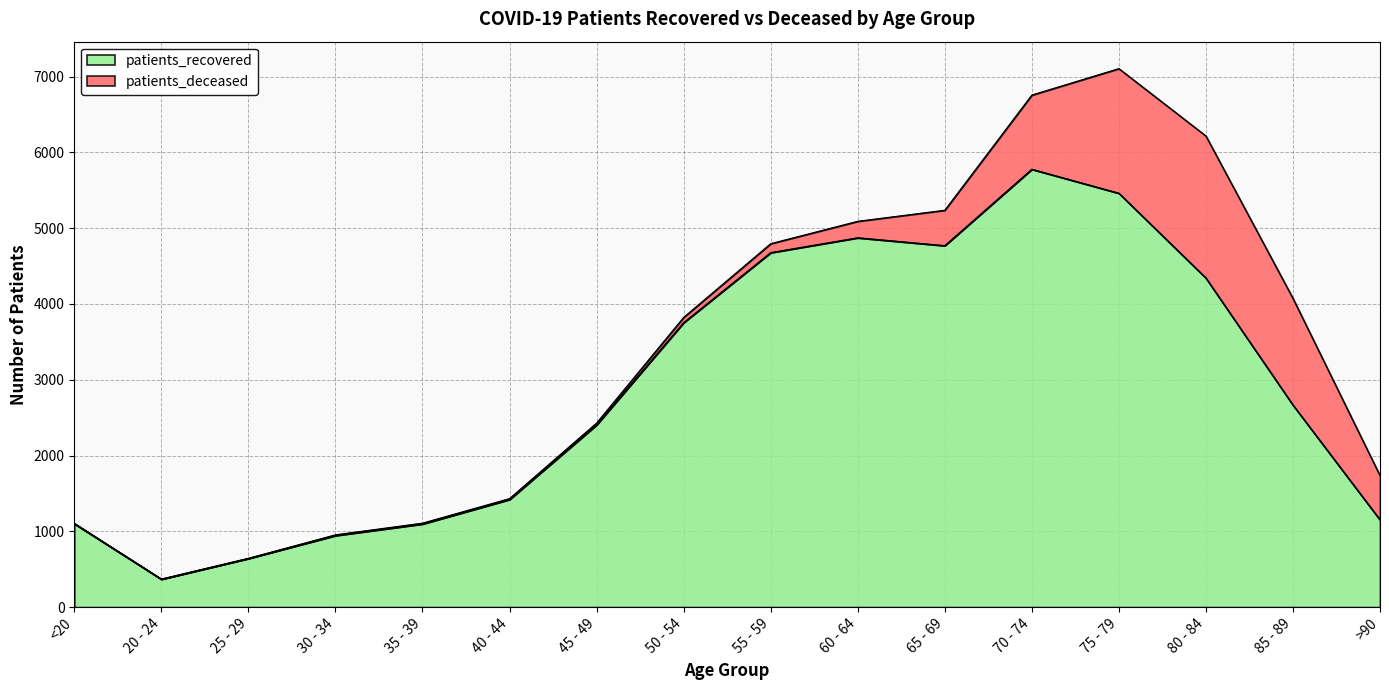

What is the change in value from 35 - 39 to 40 - 44?

+323